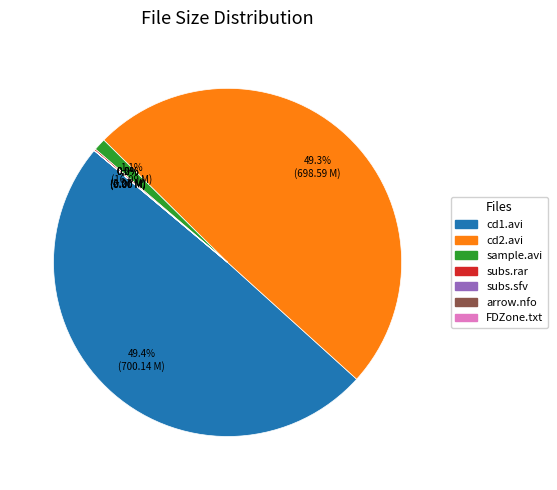

Is it true that CD1/arrow-inception.cd1.avi is 49% of the pie?

True